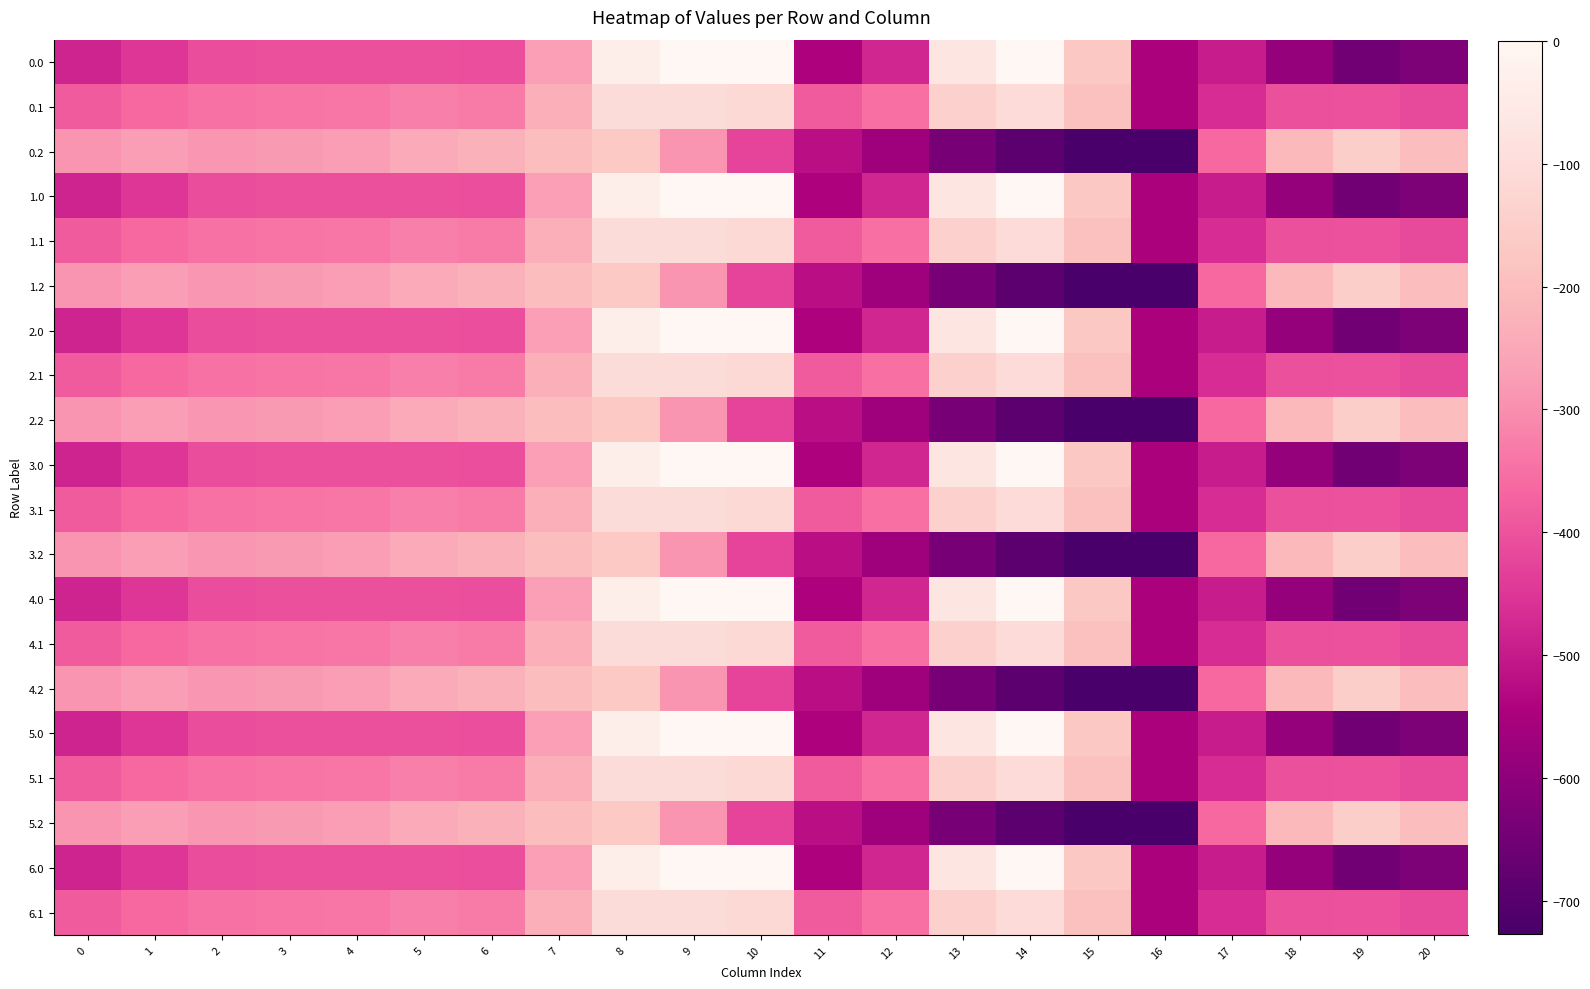

Reading left to right, what are all the values shown in this chart?

0.0: 0=-482.0	1=-449.5	2=-410.3	3=-404.4	4=-404.9	5=-403.8	6=-408.0	7=-270.7	8=-35.0	9=0.0	10=0.0	11=-544.3	12=-477.2	13=-70.2	14=-0.3	15=-172.8	16=-545.4	17=-494.8	18=-586.7	19=-649.2	20=-629.9
0.1: 0=-384.6	1=-361.1	2=-347.9	3=-342.7	4=-339.6	5=-325.7	6=-332.2	7=-234.9	8=-102.3	9=-104.8	10=-114.0	11=-384.7	12=-350.8	13=-141.2	14=-105.5	15=-190.4	16=-547.3	17=-466.6	18=-405.4	19=-400.2	20=-414.5
0.2: 0=-287.1	1=-272.7	2=-285.5	3=-281.0	4=-274.4	5=-245.0	6=-228.8	7=-199.0	8=-169.5	9=-288.5	10=-423.5	11=-520.6	12=-571.2	13=-640.4	14=-687.4	15=-725.8	16=-726.6	17=-362.4	18=-210.0	19=-151.0	20=-199.2
1.0: 0=-482.0	1=-449.5	2=-410.3	3=-404.4	4=-404.9	5=-403.8	6=-408.0	7=-270.7	8=-35.0	9=0.0	10=0.0	11=-544.3	12=-477.2	13=-70.2	14=-0.3	15=-172.8	16=-545.4	17=-494.8	18=-586.7	19=-649.2	20=-629.9
1.1: 0=-384.6	1=-361.1	2=-347.9	3=-342.7	4=-339.6	5=-325.7	6=-332.2	7=-234.9	8=-102.3	9=-104.8	10=-114.0	11=-384.7	12=-350.8	13=-141.2	14=-105.5	15=-190.4	16=-547.3	17=-466.6	18=-405.4	19=-400.2	20=-414.5
1.2: 0=-287.1	1=-272.7	2=-285.5	3=-281.0	4=-274.4	5=-245.0	6=-228.8	7=-199.0	8=-169.5	9=-288.5	10=-423.5	11=-520.6	12=-571.2	13=-640.4	14=-687.4	15=-725.8	16=-726.6	17=-362.4	18=-210.0	19=-151.0	20=-199.2
2.0: 0=-482.0	1=-449.5	2=-410.3	3=-404.4	4=-404.9	5=-403.8	6=-408.0	7=-270.7	8=-35.0	9=0.0	10=0.0	11=-544.3	12=-477.2	13=-70.2	14=-0.3	15=-172.8	16=-545.4	17=-494.8	18=-586.7	19=-649.2	20=-629.9
2.1: 0=-384.6	1=-361.1	2=-347.9	3=-342.7	4=-339.6	5=-325.7	6=-332.2	7=-234.9	8=-102.3	9=-104.8	10=-114.0	11=-384.7	12=-350.8	13=-141.2	14=-105.5	15=-190.4	16=-547.3	17=-466.6	18=-405.4	19=-400.2	20=-414.5
2.2: 0=-287.1	1=-272.7	2=-285.5	3=-281.0	4=-274.4	5=-245.0	6=-228.8	7=-199.0	8=-169.5	9=-288.5	10=-423.5	11=-520.6	12=-571.2	13=-640.4	14=-687.4	15=-725.8	16=-726.6	17=-362.4	18=-210.0	19=-151.0	20=-199.2
3.0: 0=-482.0	1=-449.5	2=-410.3	3=-404.4	4=-404.9	5=-403.8	6=-408.0	7=-270.7	8=-35.0	9=0.0	10=0.0	11=-544.3	12=-477.2	13=-70.2	14=-0.3	15=-172.8	16=-545.4	17=-494.8	18=-586.7	19=-649.2	20=-629.9
3.1: 0=-384.6	1=-361.1	2=-347.9	3=-342.7	4=-339.6	5=-325.7	6=-332.2	7=-234.9	8=-102.3	9=-104.8	10=-114.0	11=-384.7	12=-350.8	13=-141.2	14=-105.5	15=-190.4	16=-547.3	17=-466.6	18=-405.4	19=-400.2	20=-414.5
3.2: 0=-287.1	1=-272.7	2=-285.5	3=-281.0	4=-274.4	5=-245.0	6=-228.8	7=-199.0	8=-169.5	9=-288.5	10=-423.5	11=-520.6	12=-571.2	13=-640.4	14=-687.4	15=-725.8	16=-726.6	17=-362.4	18=-210.0	19=-151.0	20=-199.2
4.0: 0=-482.0	1=-449.5	2=-410.3	3=-404.4	4=-404.9	5=-403.8	6=-408.0	7=-270.7	8=-35.0	9=0.0	10=0.0	11=-544.3	12=-477.2	13=-70.2	14=-0.3	15=-172.8	16=-545.4	17=-494.8	18=-586.7	19=-649.2	20=-629.9
4.1: 0=-384.6	1=-361.1	2=-347.9	3=-342.7	4=-339.6	5=-325.7	6=-332.2	7=-234.9	8=-102.3	9=-104.8	10=-114.0	11=-384.7	12=-350.8	13=-141.2	14=-105.5	15=-190.4	16=-547.3	17=-466.6	18=-405.4	19=-400.2	20=-414.5
4.2: 0=-287.1	1=-272.7	2=-285.5	3=-281.0	4=-274.4	5=-245.0	6=-228.8	7=-199.0	8=-169.5	9=-288.5	10=-423.5	11=-520.6	12=-571.2	13=-640.4	14=-687.4	15=-725.8	16=-726.6	17=-362.4	18=-210.0	19=-151.0	20=-199.2
5.0: 0=-482.0	1=-449.5	2=-410.3	3=-404.4	4=-404.9	5=-403.8	6=-408.0	7=-270.7	8=-35.0	9=0.0	10=0.0	11=-544.3	12=-477.2	13=-70.2	14=-0.3	15=-172.8	16=-545.4	17=-494.8	18=-586.7	19=-649.2	20=-629.9
5.1: 0=-384.6	1=-361.1	2=-347.9	3=-342.7	4=-339.6	5=-325.7	6=-332.2	7=-234.9	8=-102.3	9=-104.8	10=-114.0	11=-384.7	12=-350.8	13=-141.2	14=-105.5	15=-190.4	16=-547.3	17=-466.6	18=-405.4	19=-400.2	20=-414.5
5.2: 0=-287.1	1=-272.7	2=-285.5	3=-281.0	4=-274.4	5=-245.0	6=-228.8	7=-199.0	8=-169.5	9=-288.5	10=-423.5	11=-520.6	12=-571.2	13=-640.4	14=-687.4	15=-725.8	16=-726.6	17=-362.4	18=-210.0	19=-151.0	20=-199.2
6.0: 0=-482.0	1=-449.5	2=-410.3	3=-404.4	4=-404.9	5=-403.8	6=-408.0	7=-270.7	8=-35.0	9=0.0	10=0.0	11=-544.3	12=-477.2	13=-70.2	14=-0.3	15=-172.8	16=-545.4	17=-494.8	18=-586.7	19=-649.2	20=-629.9
6.1: 0=-384.6	1=-361.1	2=-347.9	3=-342.7	4=-339.6	5=-325.7	6=-332.2	7=-234.9	8=-102.3	9=-104.8	10=-114.0	11=-384.7	12=-350.8	13=-141.2	14=-105.5	15=-190.4	16=-547.3	17=-466.6	18=-405.4	19=-400.2	20=-414.5